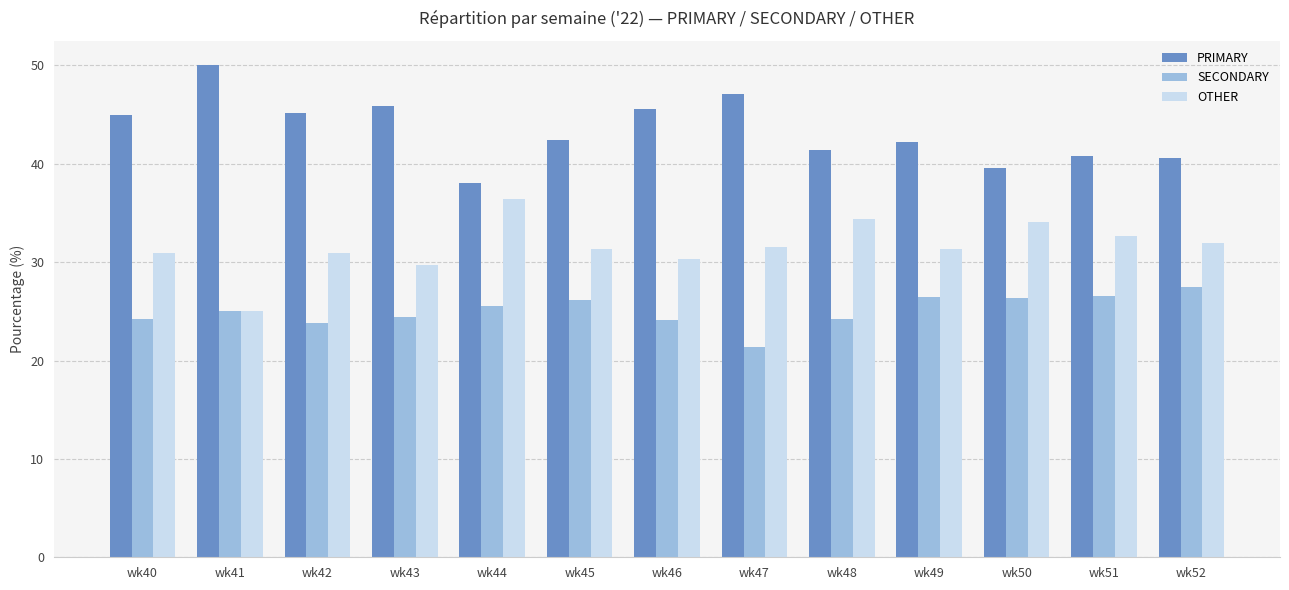

What is the difference between the highest and lowest values at wk50?

13.2